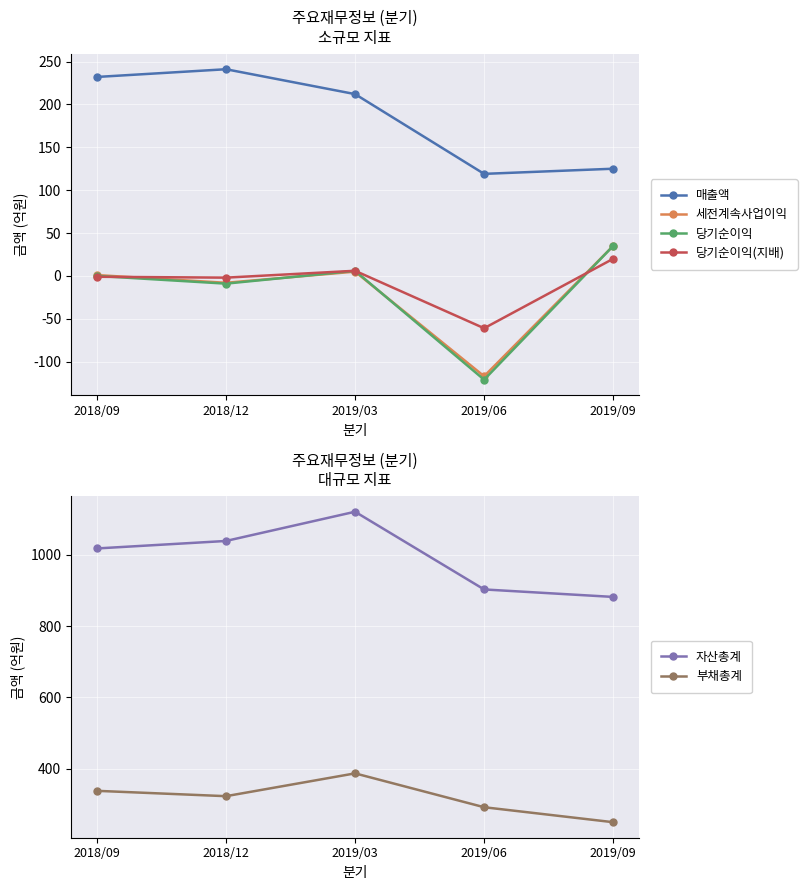

What is the maximum value for 세전계속사업이익?

35